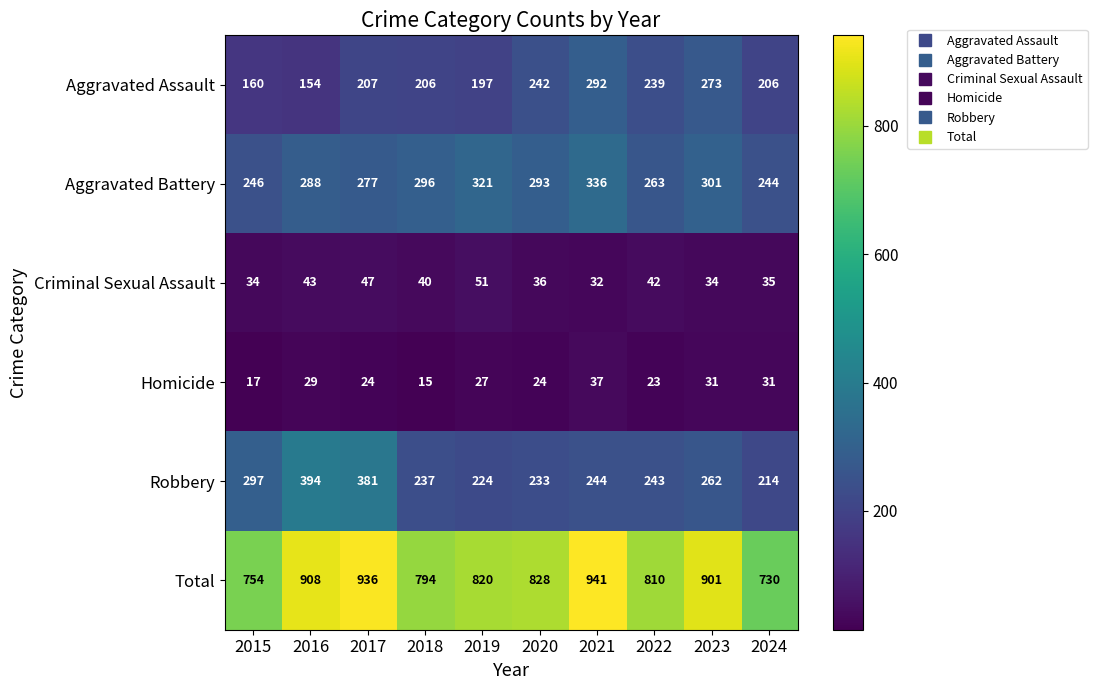

What is the total value across all series at 2021?

1882